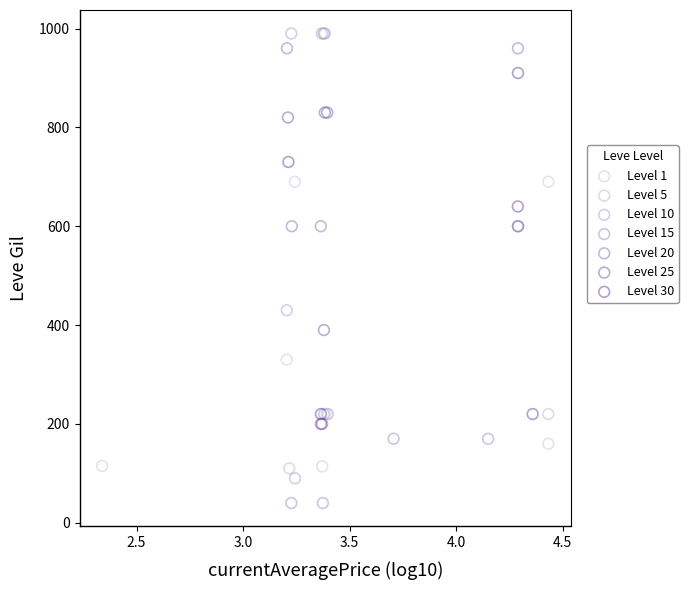

Which series reaches the minimum Y coordinate?

Level 15